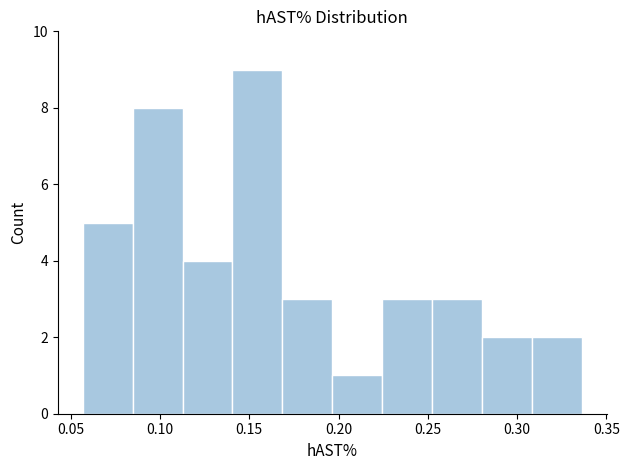

What is the height of the bar covering 0.280 to 0.310 on the x-axis? Neither the bar edges nor the heights are printed on the chart, so give them approximately, as read against the axes.

2